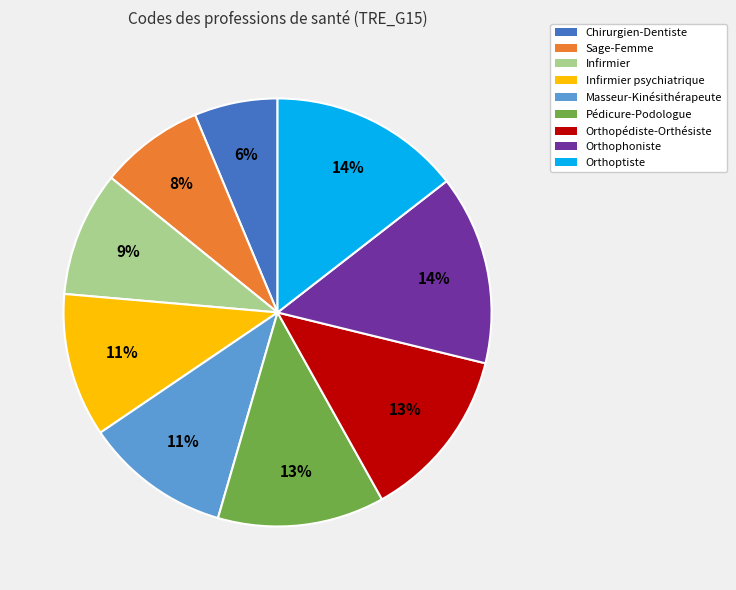

To the nearest percent, what percentage of the pie is Sage-Femme?

8%